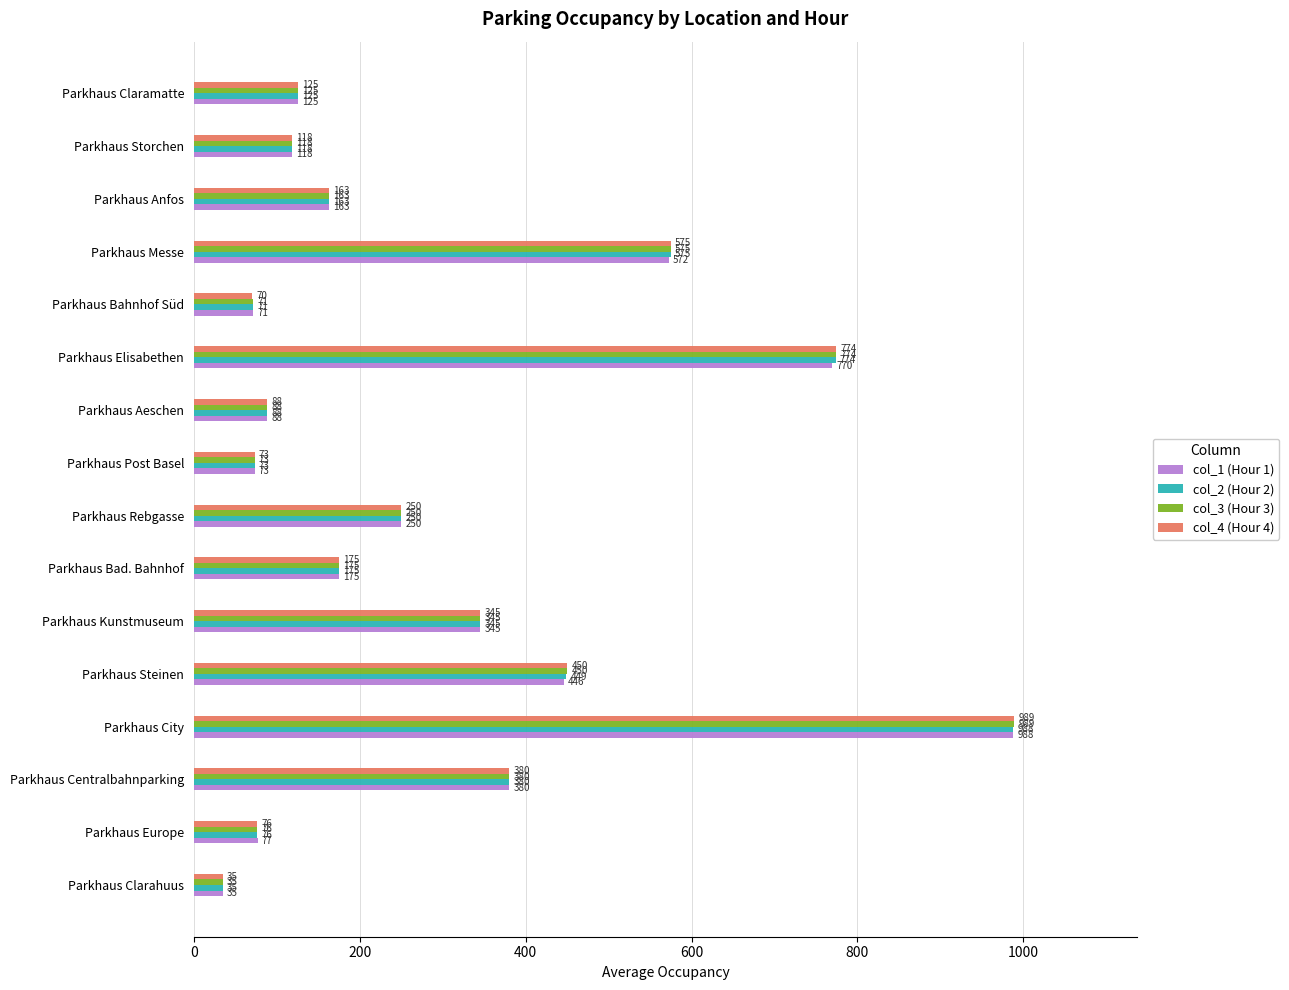

How many values in the col_2 (Hour 2) series are below 175?

8